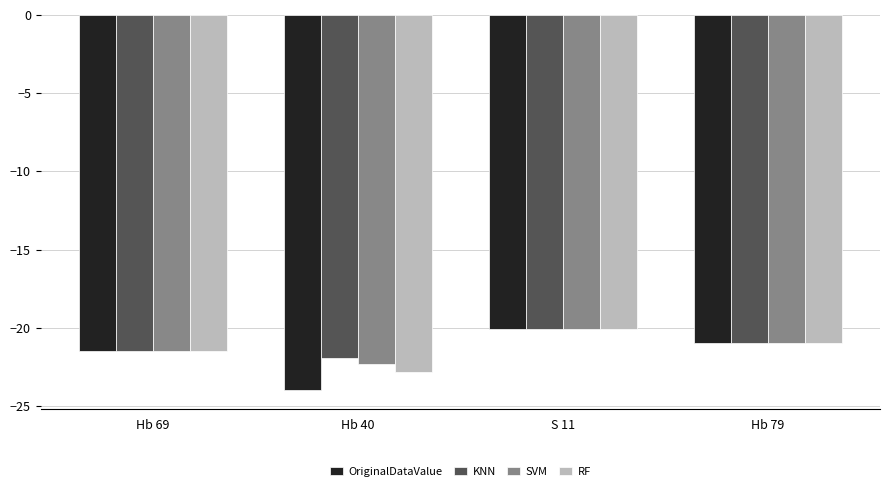

Does the chart contain any negative values?

Yes